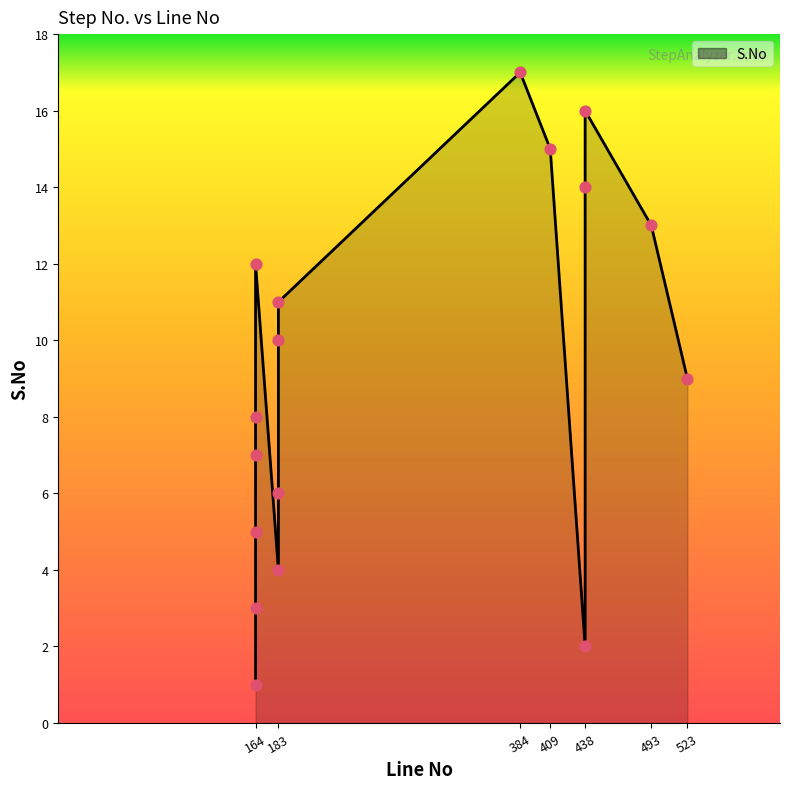

What is the change in value from 164 to 183?

+8